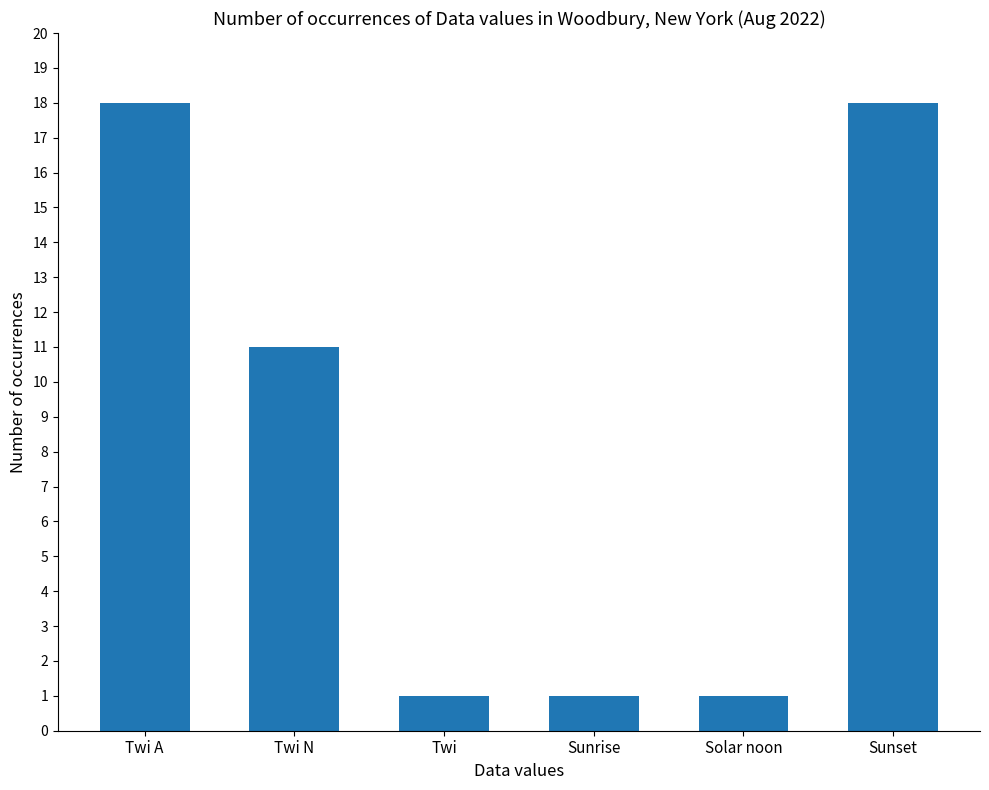

What is the difference between the maximum and minimum values?

17